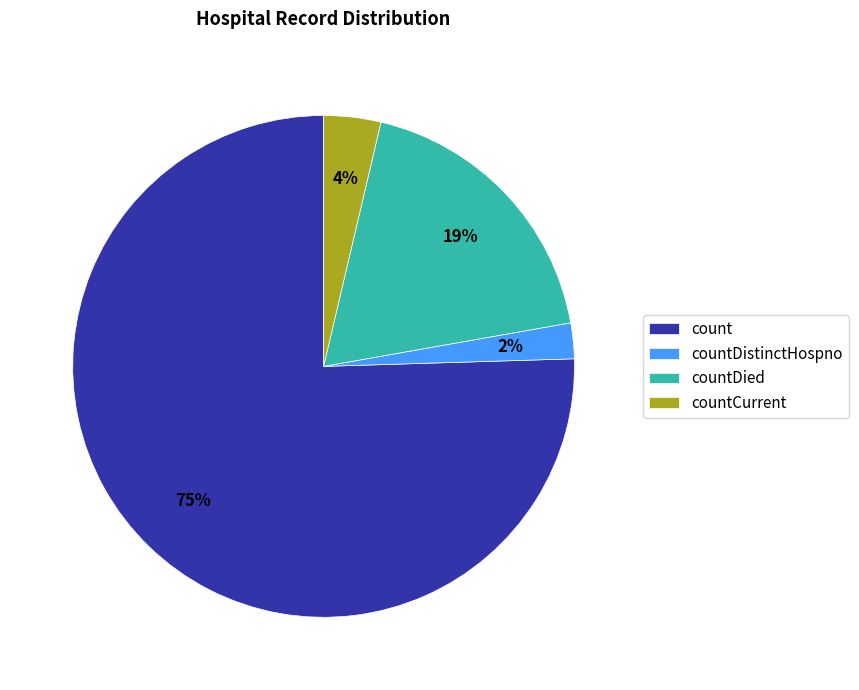

Count the number of slices in the pie.

4